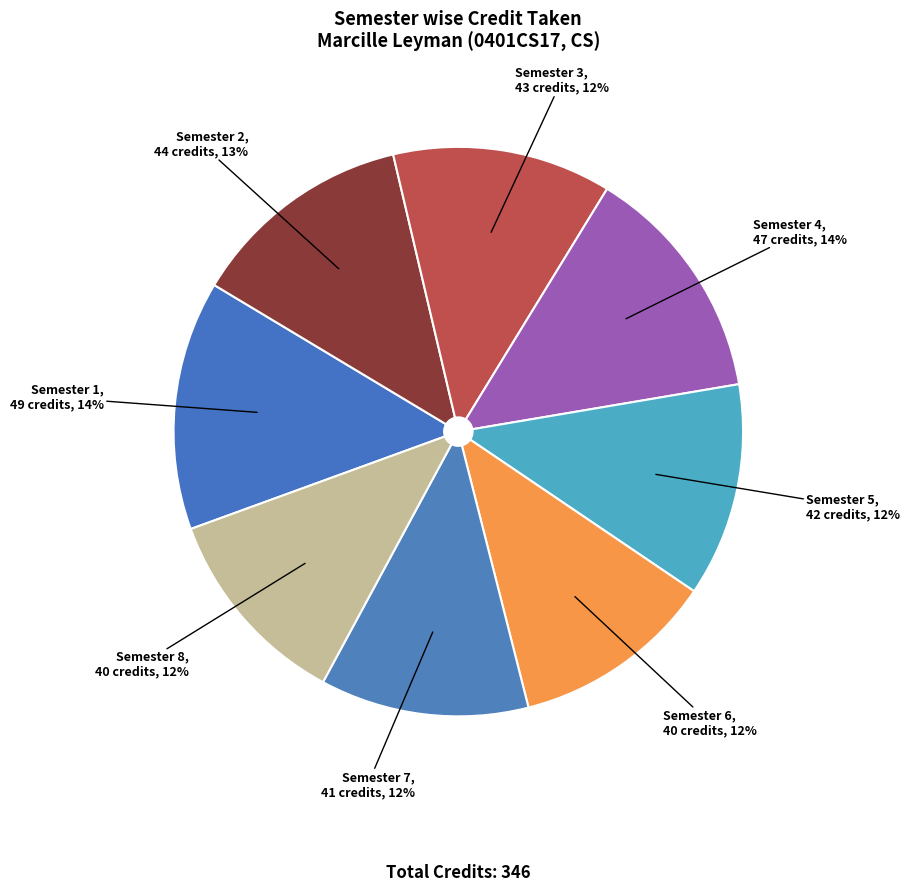

How many slices are in this pie chart?

8